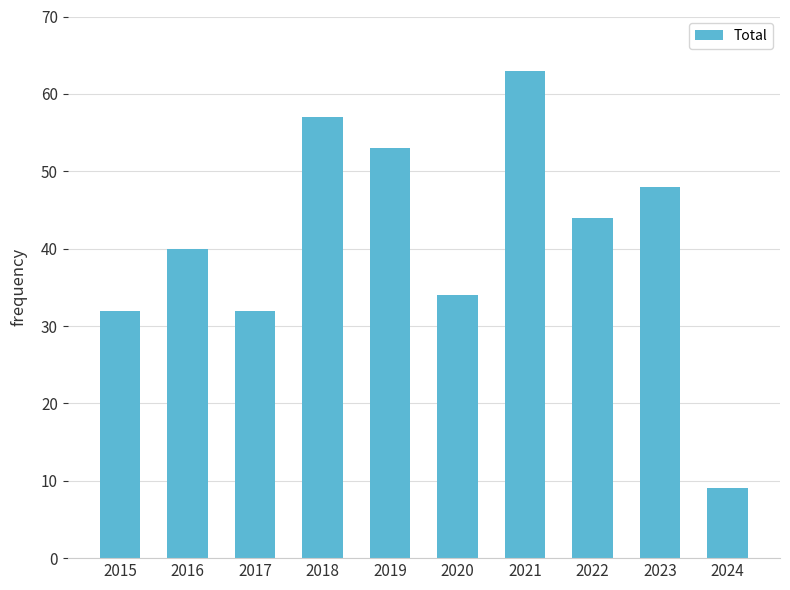

What is the change in value from 2021 to 2022?

-19